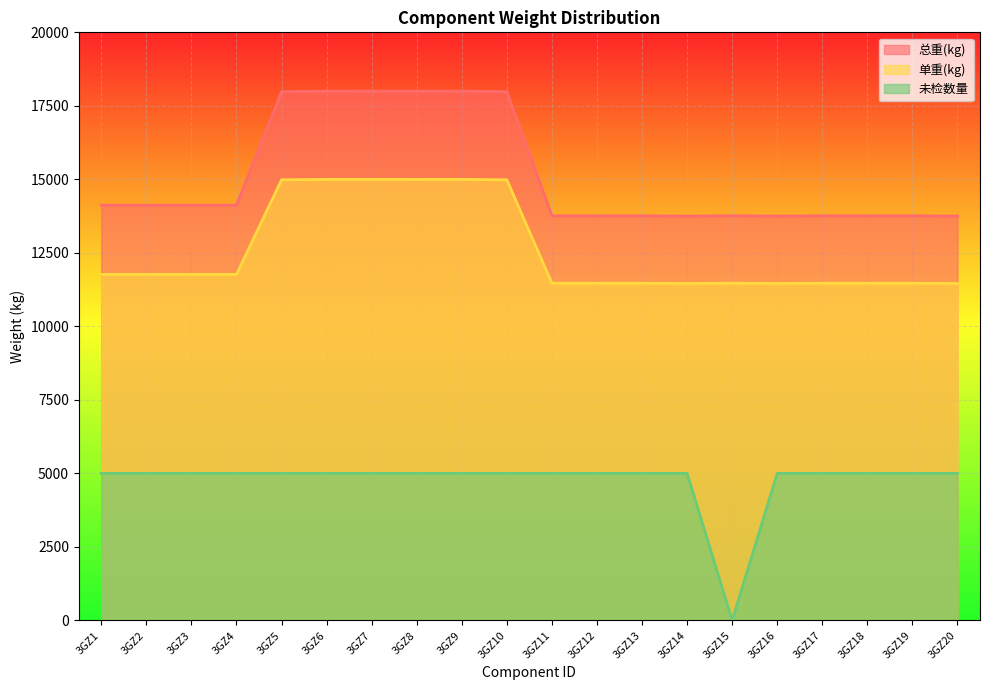

What is the difference between the 总重(kg) values at 3GZ15 and 3GZ13?

1.7